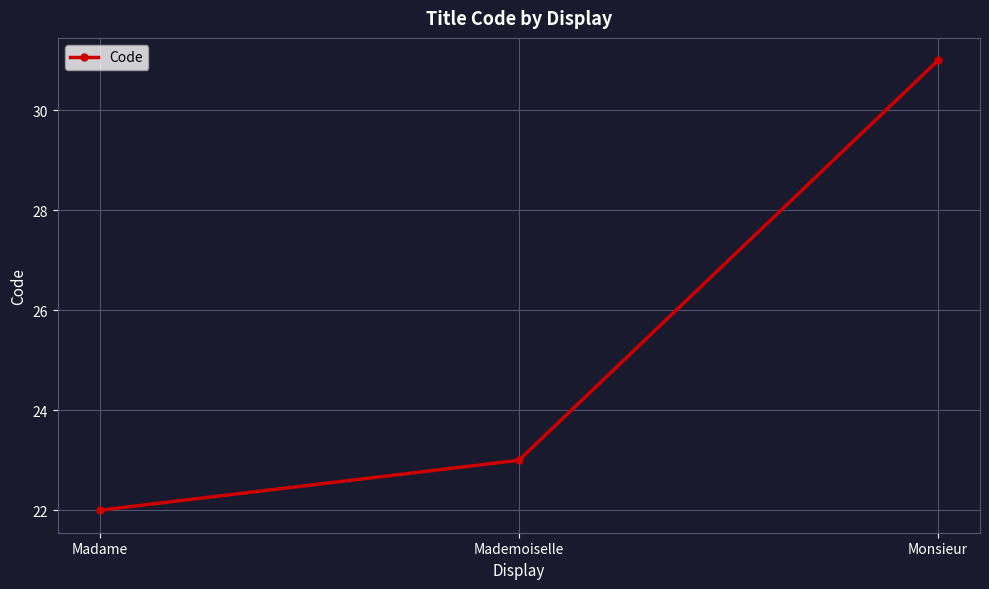

Count the values in the range 22 to 31.

3